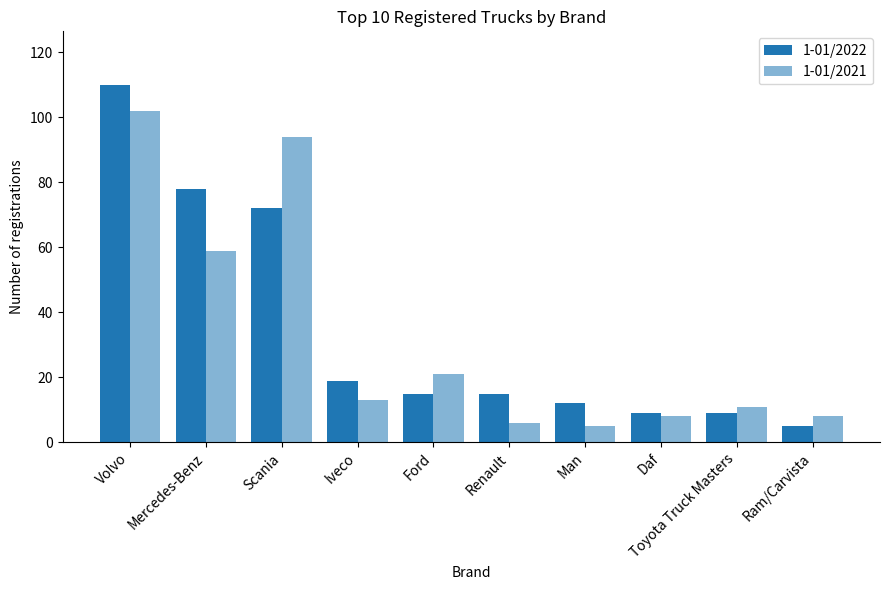

What is the label of the 5th bar from the right?

Renault